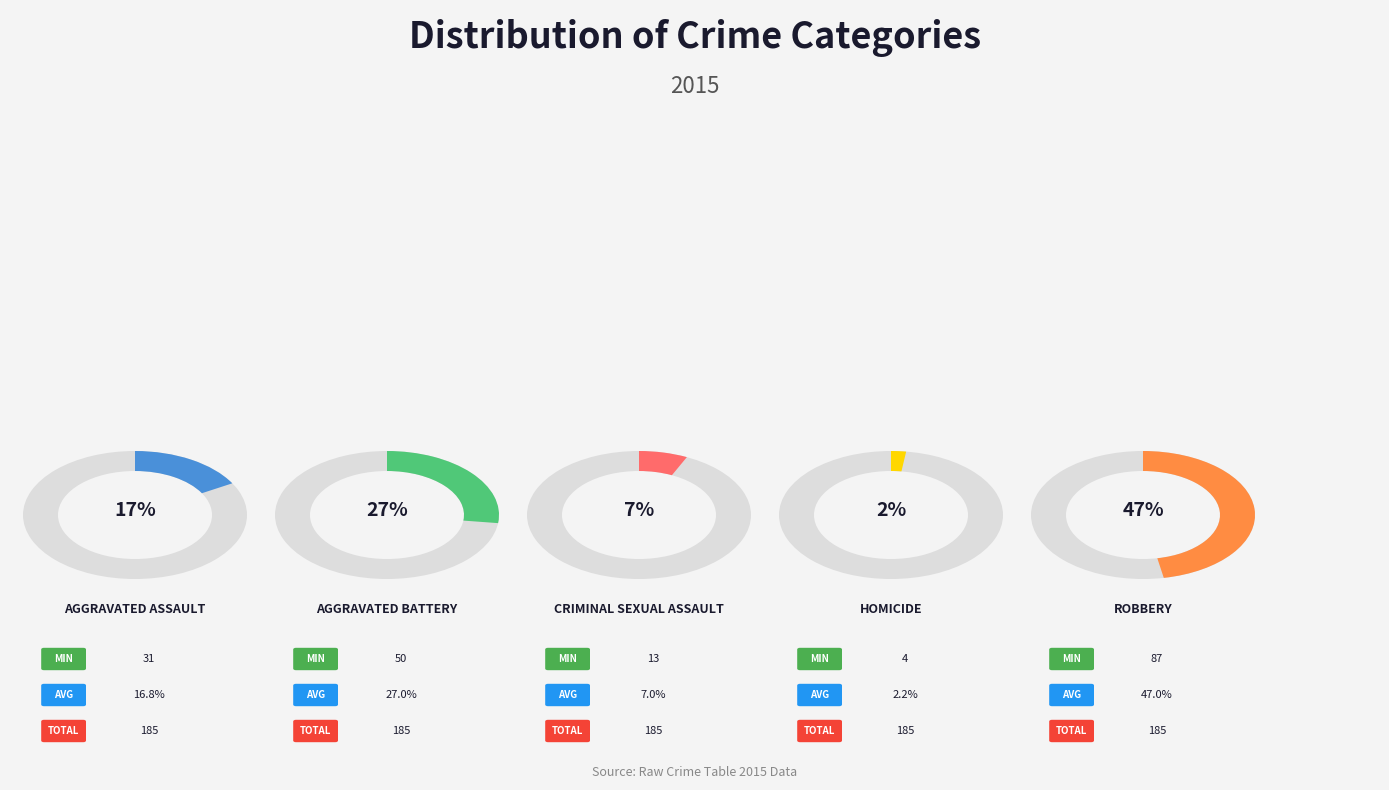

What percentage is the Criminal Sexual Assault slice, to the nearest percent?

7%